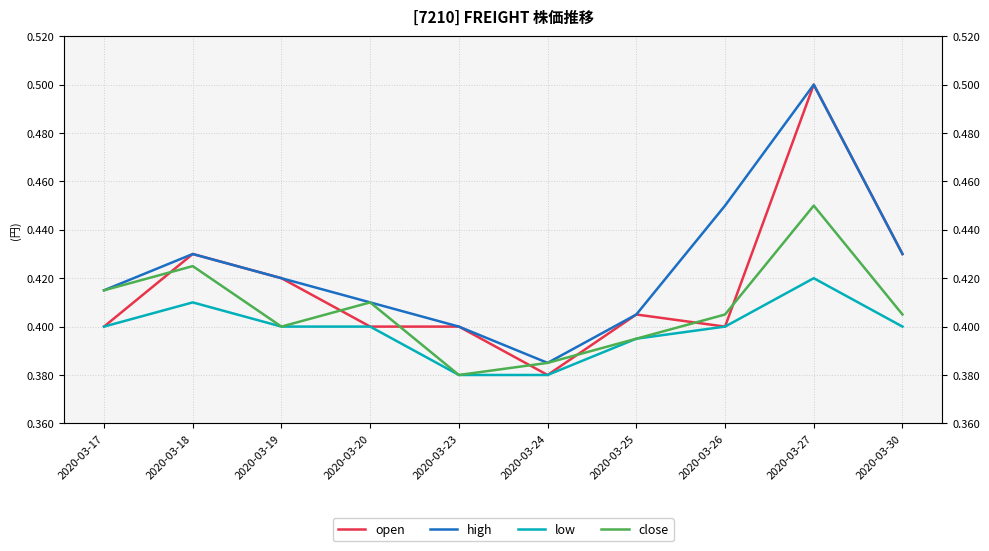

Is this an area chart (filled region under the line)?

No